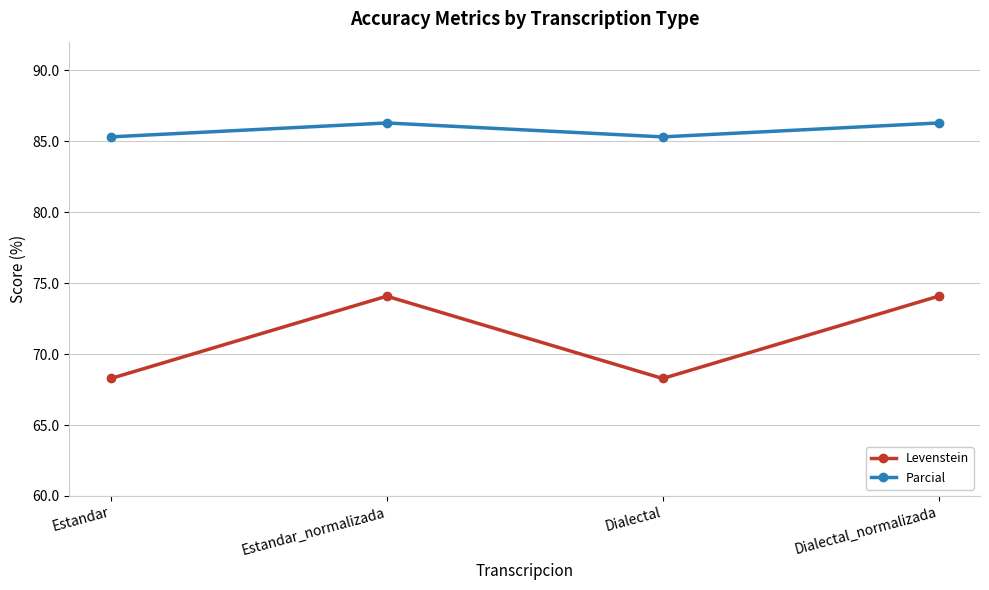

At which category does Parcial reach its first local valley?

Dialectal